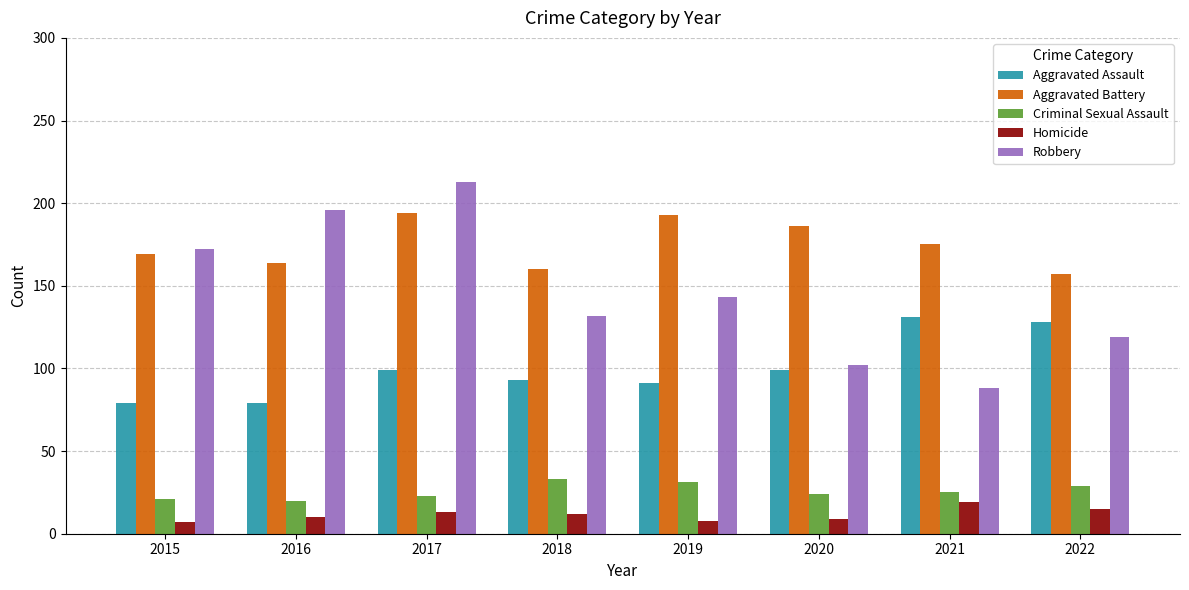

List the series in order of their peak value, highest first.

Robbery, Aggravated Battery, Aggravated Assault, Criminal Sexual Assault, Homicide